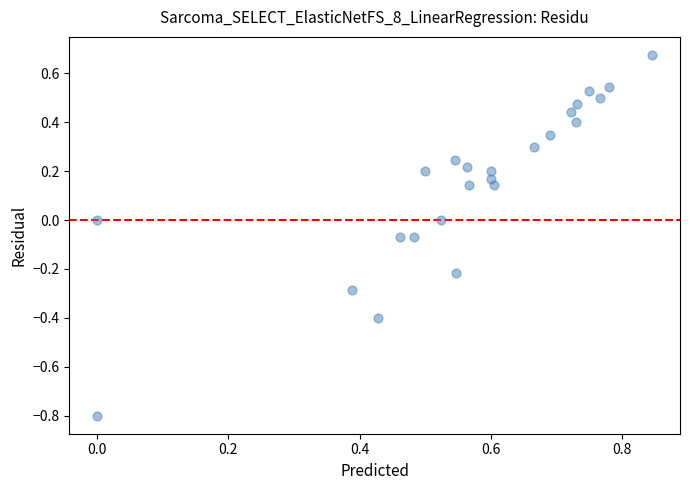

What is the range of Y values (max minus min)?

1.5